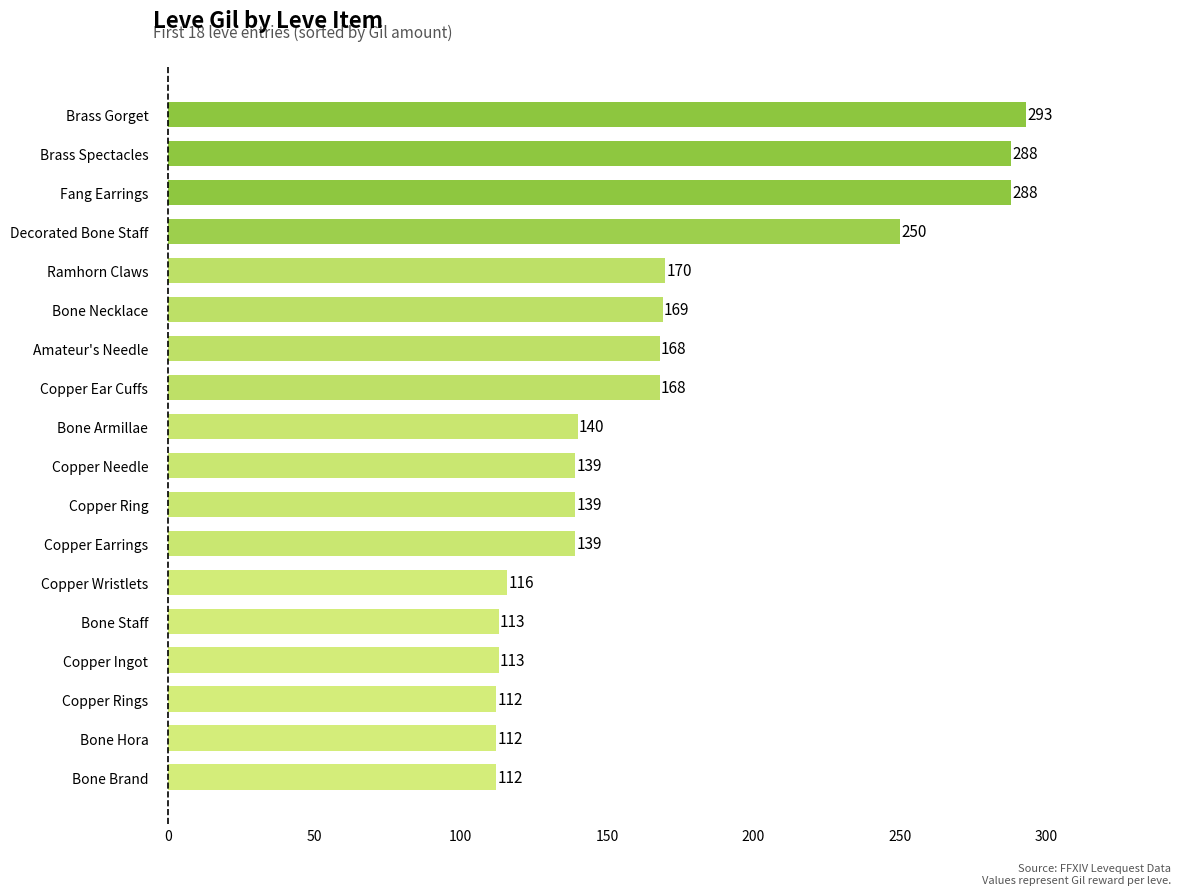

What is the ratio of the value at Bone Hora to the value at Decorated Bone Staff?

0.4